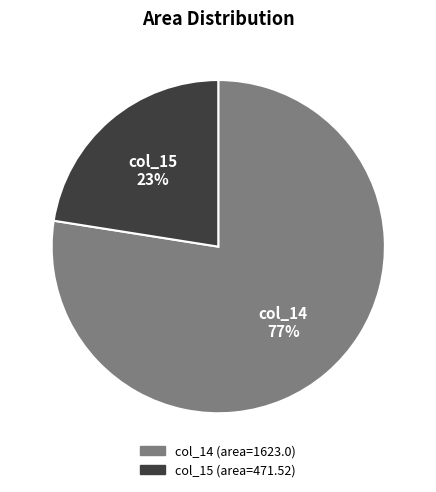

Is there any slice that represents more than half of the pie?

Yes